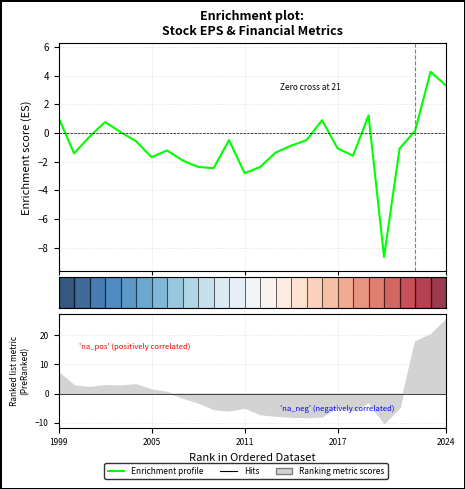

At which label does the data first exceed 0?

1999